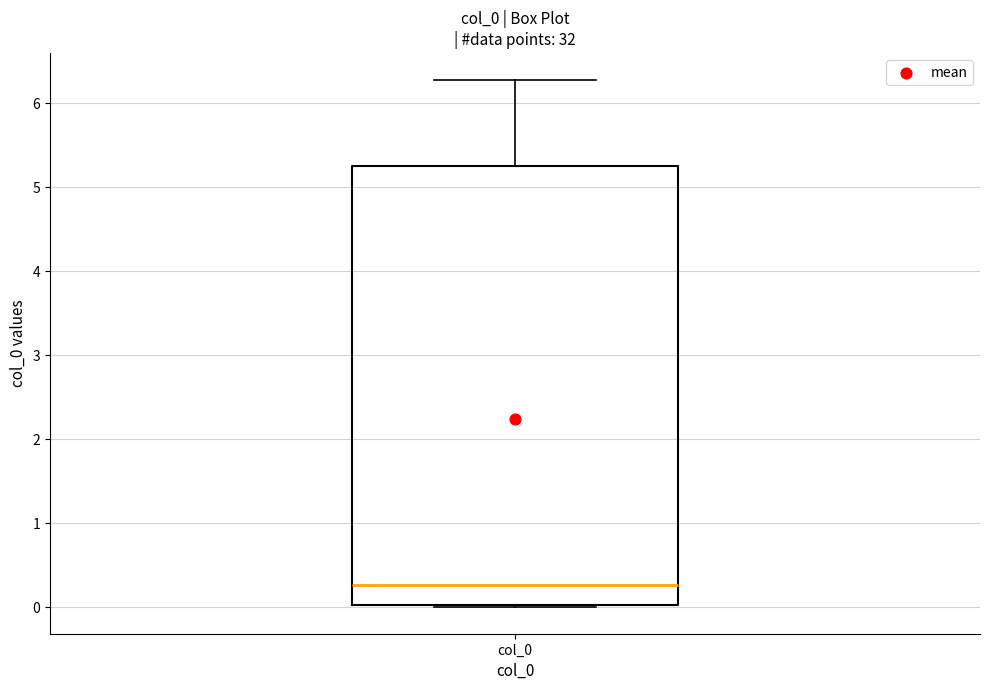

Read this box plot against the y-axis: the position of the median line, the range covered by the box, and the ends of both whiskers. The values are not printed on the chart, so give them approximately, as read against the axis.

median 0.3, box 0.0 to 5.2, whiskers 0.0 to 6.3